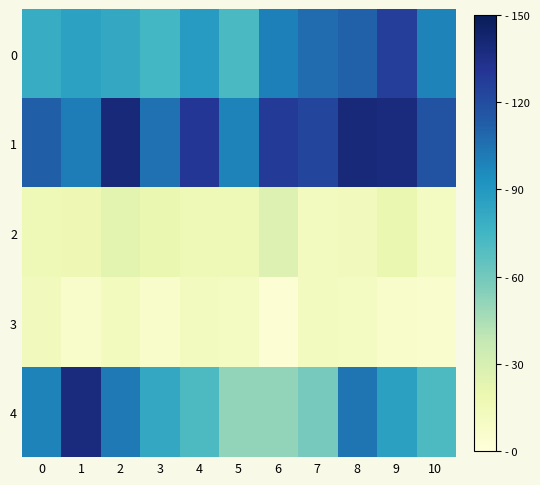

Reading left to right, transcribe all the data shown in this chart.

0: 0=80	1=85	2=82	3=74	4=88	5=72	6=100	7=107	8=111	9=126	10=99
1: 0=112	1=101	2=139	3=105	4=130	5=99	6=128	7=123	8=139	9=138	10=117
2: 0=16	1=17	2=24	3=20	4=16	5=16	6=27	7=12	8=14	9=20	10=11
3: 0=14	1=7	2=13	3=7	4=12	5=11	6=3	7=12	8=11	9=7	10=6
4: 0=99	1=138	2=102	3=82	4=71	5=51	6=51	7=59	8=104	9=86	10=71